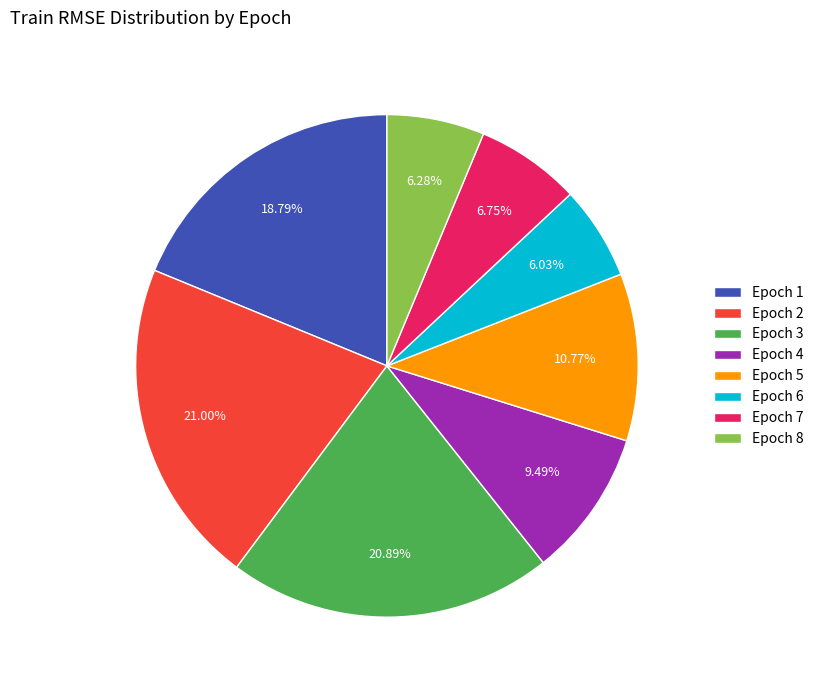

Is the sum of Epoch 2 and Epoch 6 greater than half?

No